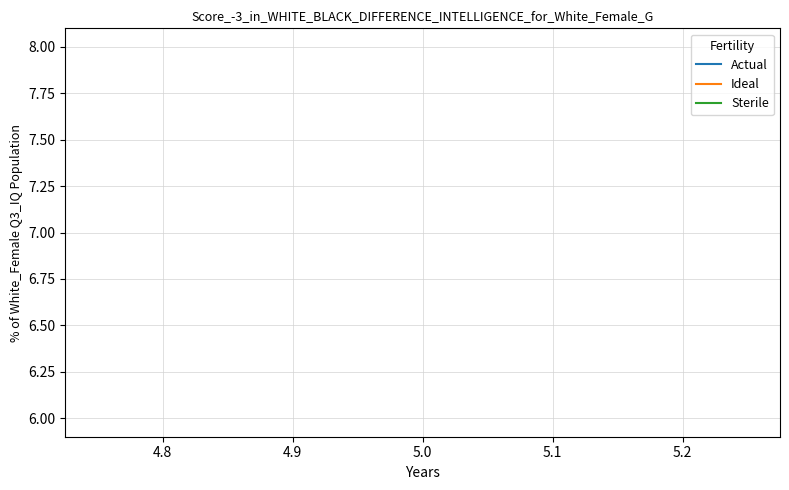

True or false: Ideal has a value of 11 at 5.0.

False